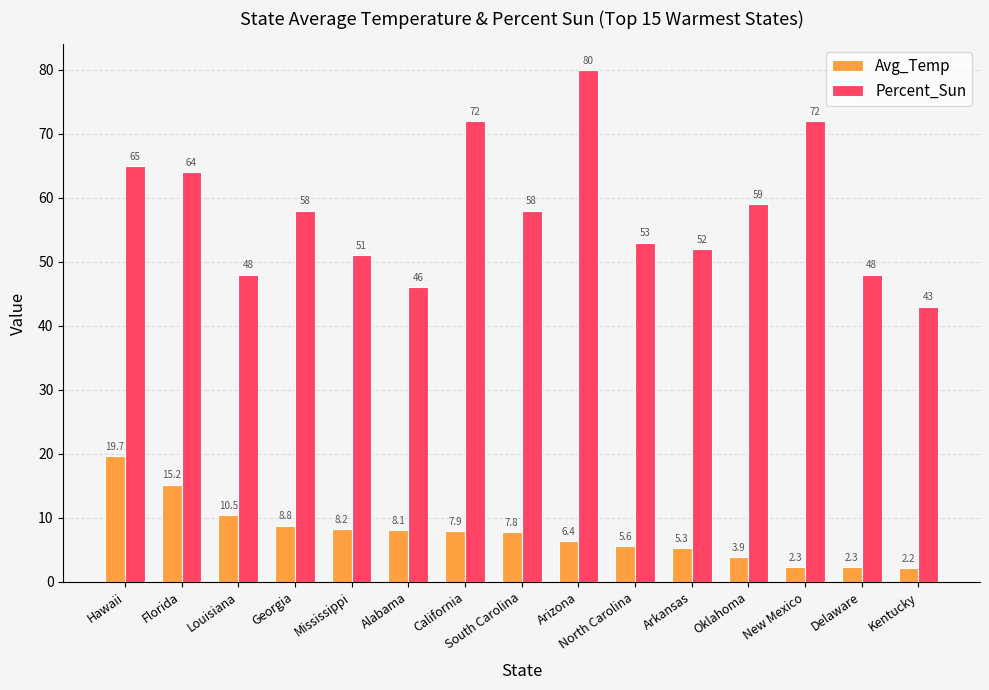

Which series has the largest total across all categories?

Percent_Sun